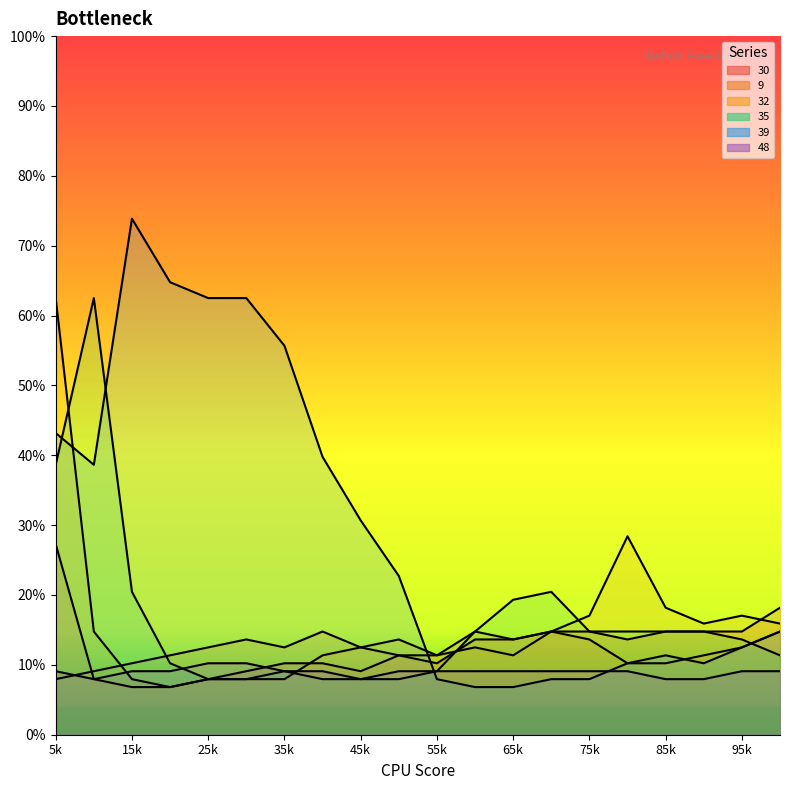

Which series has the largest total across all categories?

39